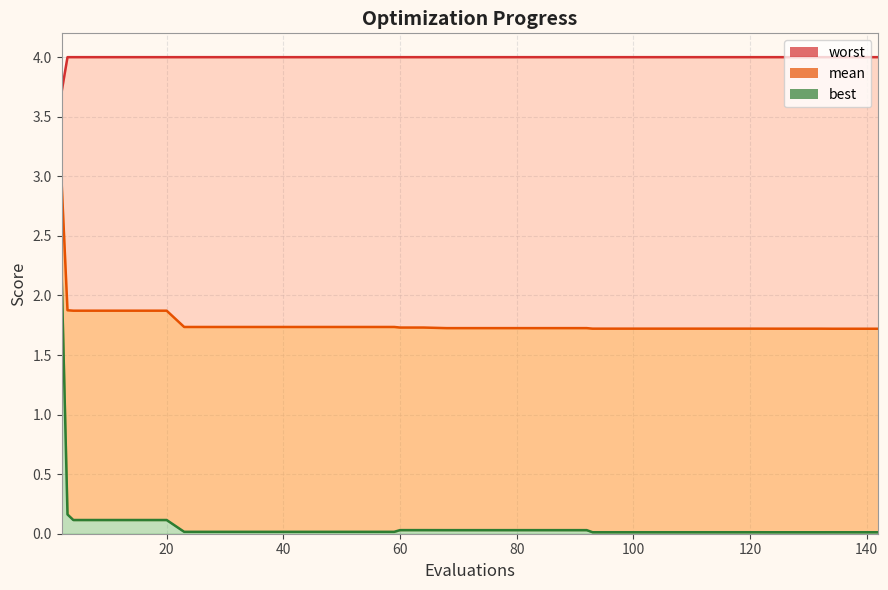

Does the chart display data point markers on the line(s)?

No